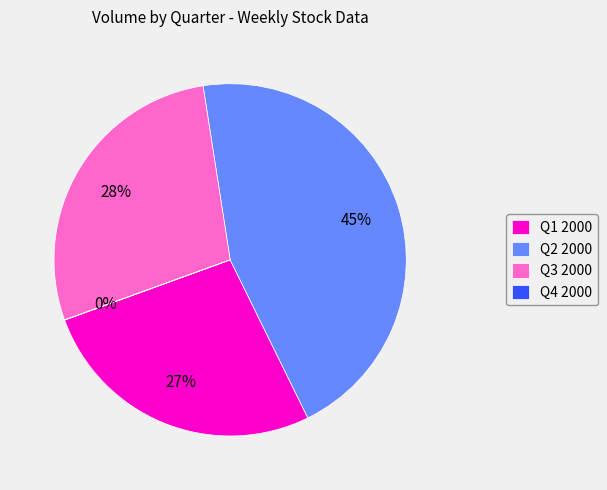

Does any single category account for the majority?

No